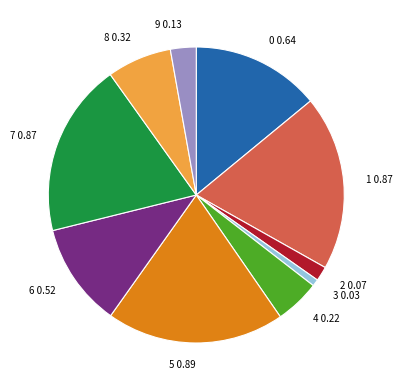

The 1 slice represents 13% of the pie. True or false?

False